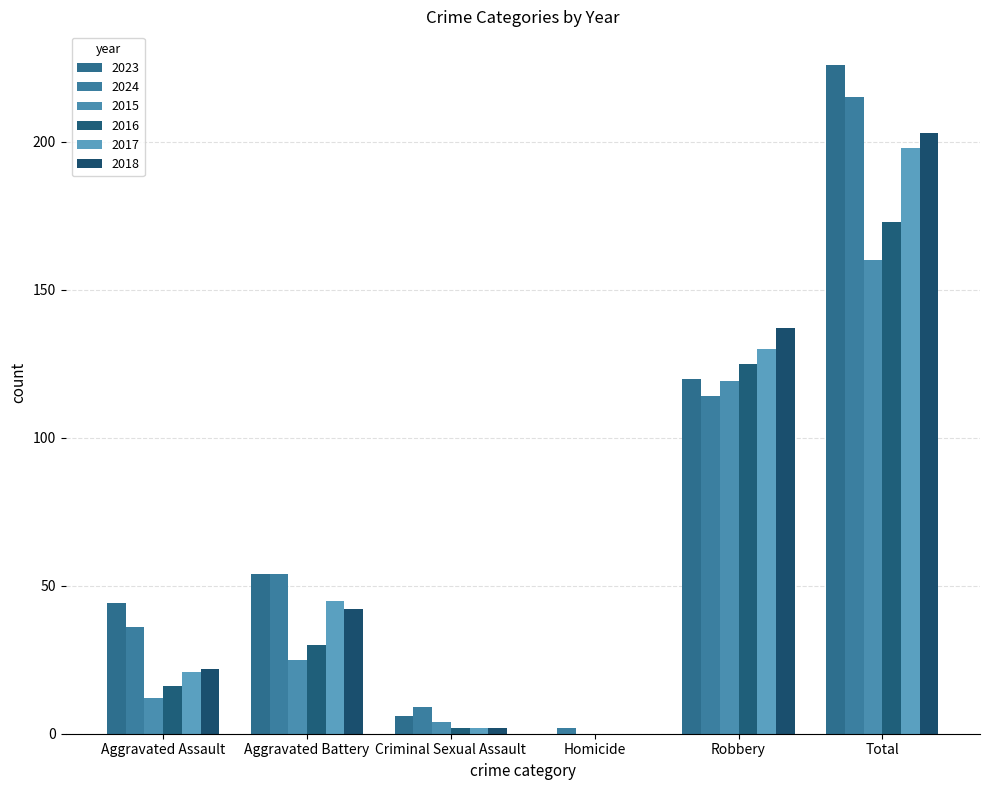

Is it true that 2016 equals 121 at Homicide?

False